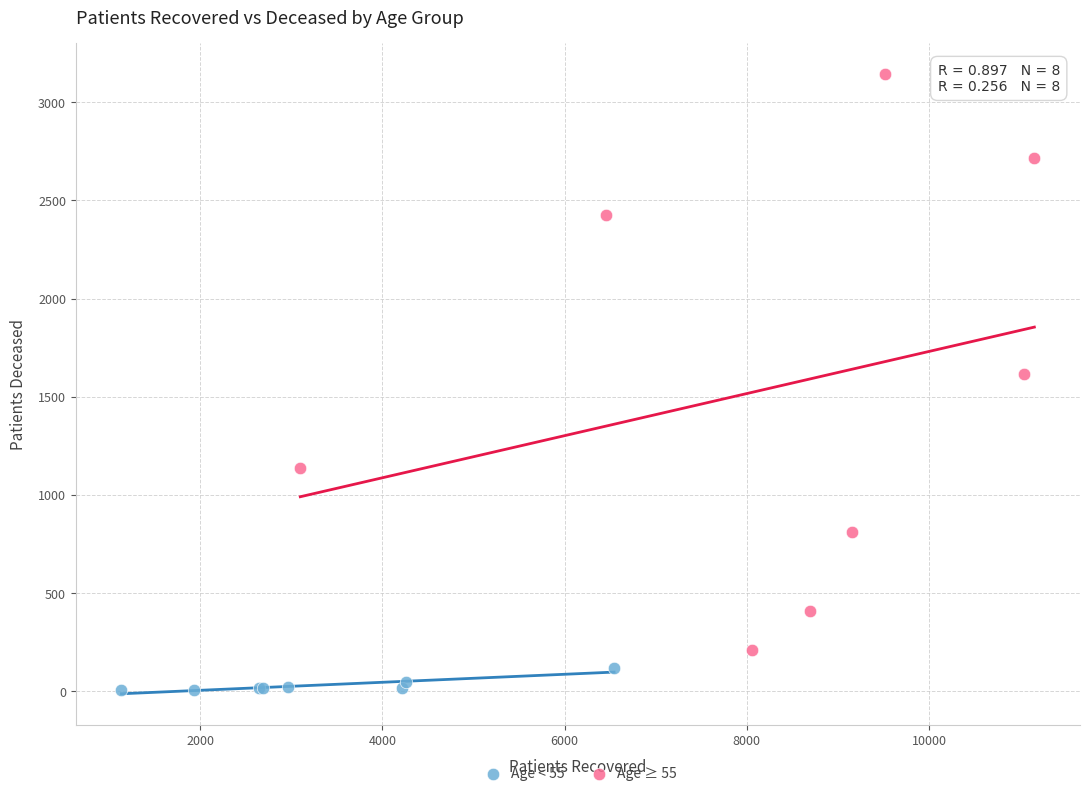

What are all the series names shown in the legend?

Age < 55, Age ≥ 55